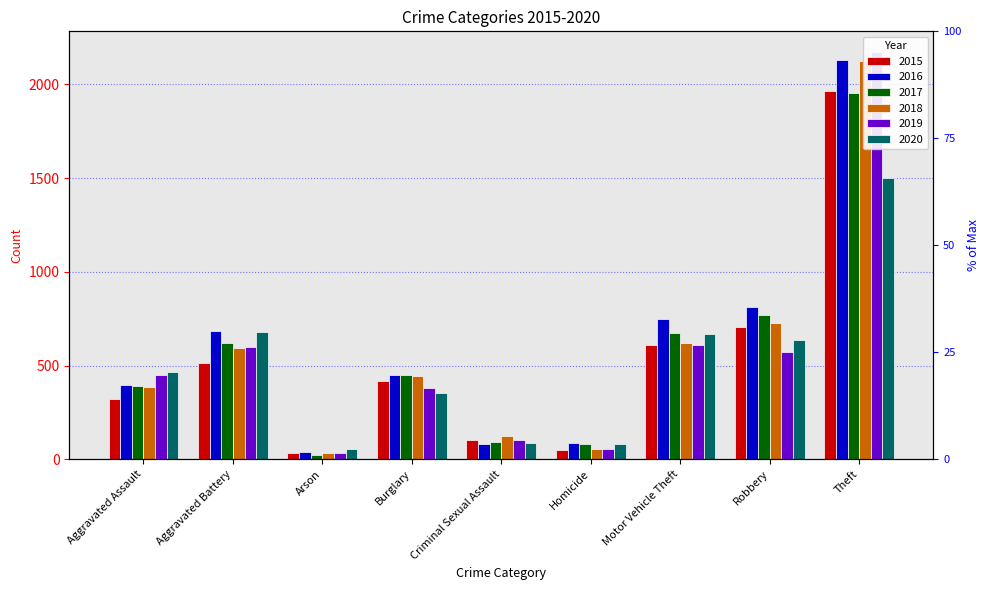

Reading right to left, list all the values displayed in this chart.

2015: Theft=1962	Robbery=706	Motor Vehicle Theft=610	Homicide=50	Criminal Sexual Assault=105	Burglary=419	Arson=35	Aggravated Battery=515	Aggravated Assault=322
2016: Theft=2129	Robbery=811	Motor Vehicle Theft=748	Homicide=85	Criminal Sexual Assault=84	Burglary=447	Arson=39	Aggravated Battery=684	Aggravated Assault=397
2017: Theft=1953	Robbery=770	Motor Vehicle Theft=672	Homicide=81	Criminal Sexual Assault=91	Burglary=451	Arson=23	Aggravated Battery=619	Aggravated Assault=392
2018: Theft=2122	Robbery=727	Motor Vehicle Theft=619	Homicide=56	Criminal Sexual Assault=123	Burglary=442	Arson=36	Aggravated Battery=596	Aggravated Assault=387
2019: Theft=2174	Robbery=571	Motor Vehicle Theft=607	Homicide=53	Criminal Sexual Assault=102	Burglary=379	Arson=31	Aggravated Battery=598	Aggravated Assault=450
2020: Theft=1502	Robbery=634	Motor Vehicle Theft=667	Homicide=79	Criminal Sexual Assault=89	Burglary=353	Arson=55	Aggravated Battery=681	Aggravated Assault=463